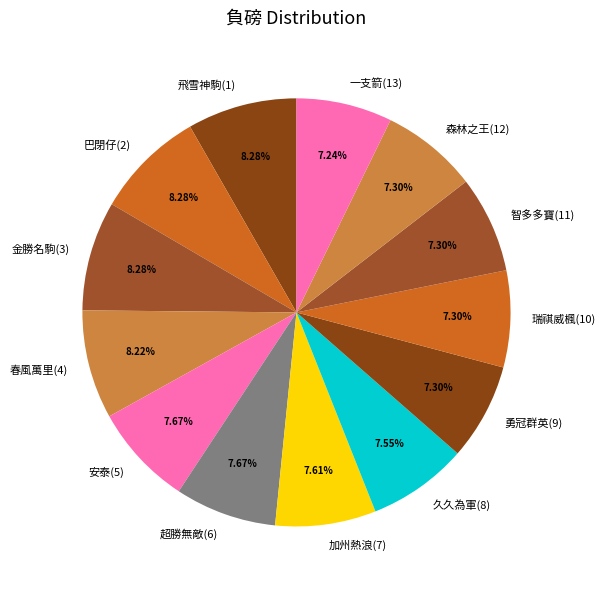

What is the total percentage of 久久為軍(8) and 森林之王(12)?

14.8%